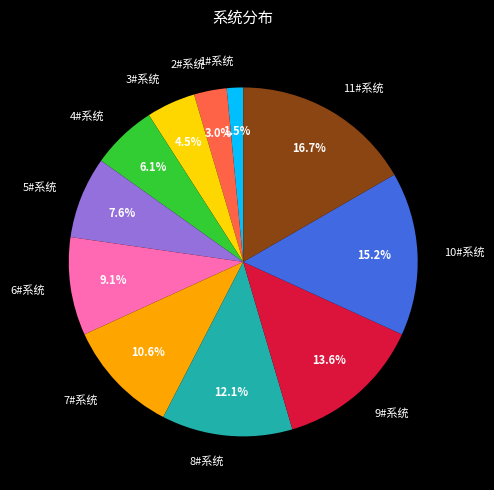

How much of the chart is everything except 6#系统?

90.9%